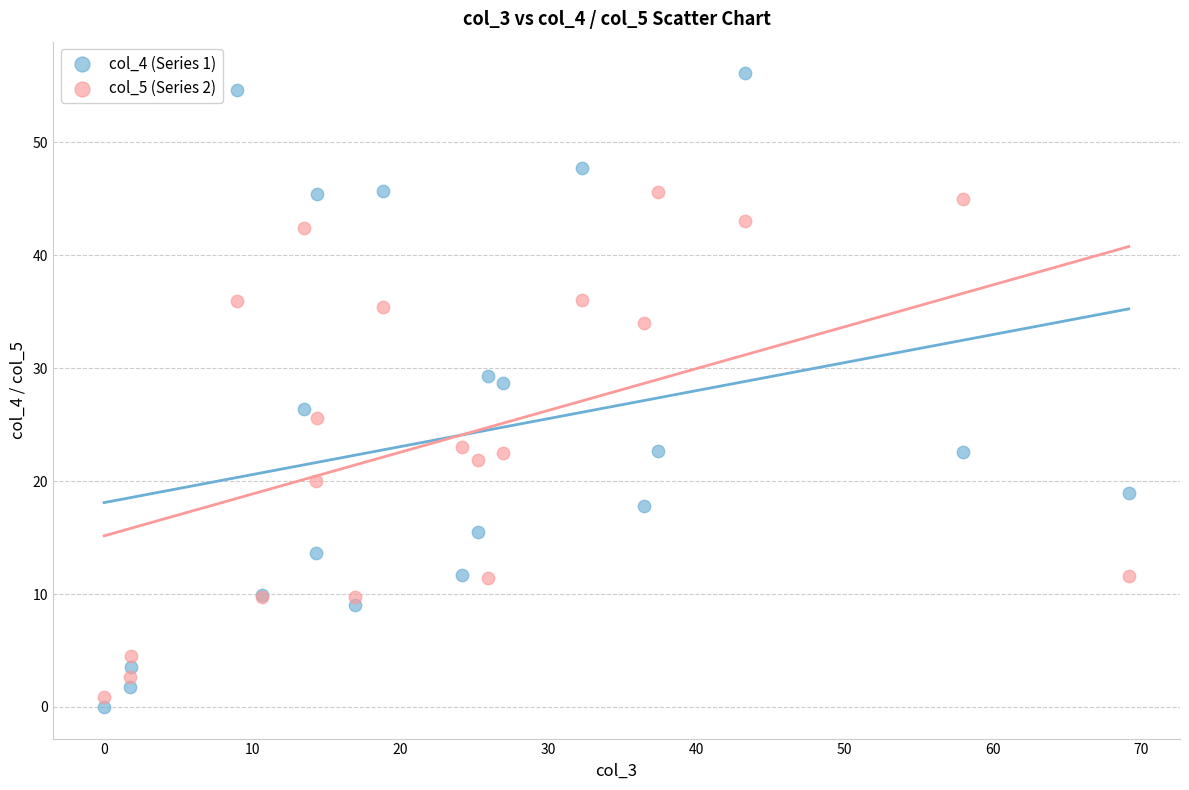

Across all series, what Y value is closest to 28?

28.7